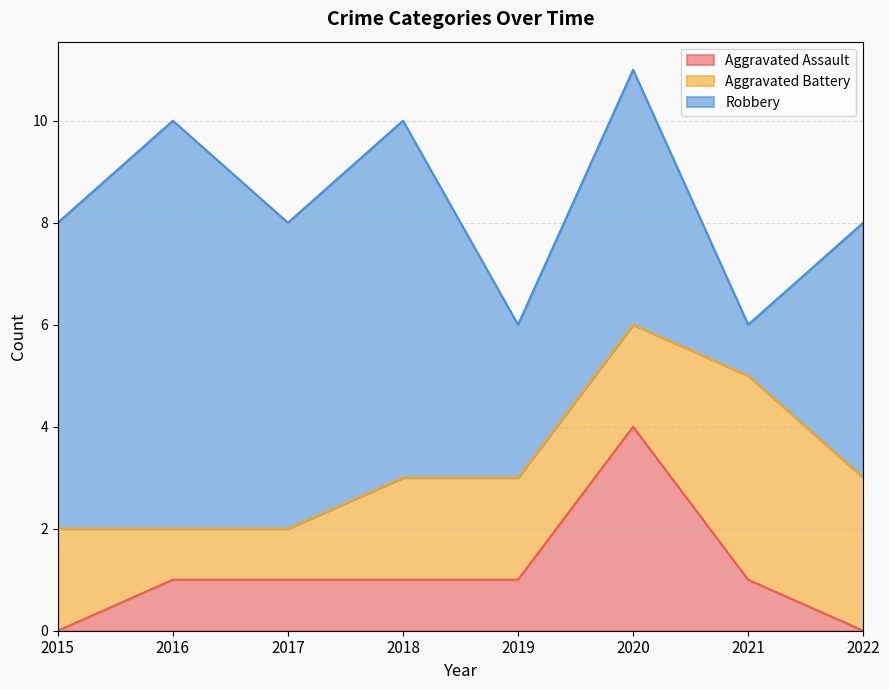

At how many categories does at least one series exceed 6?

2